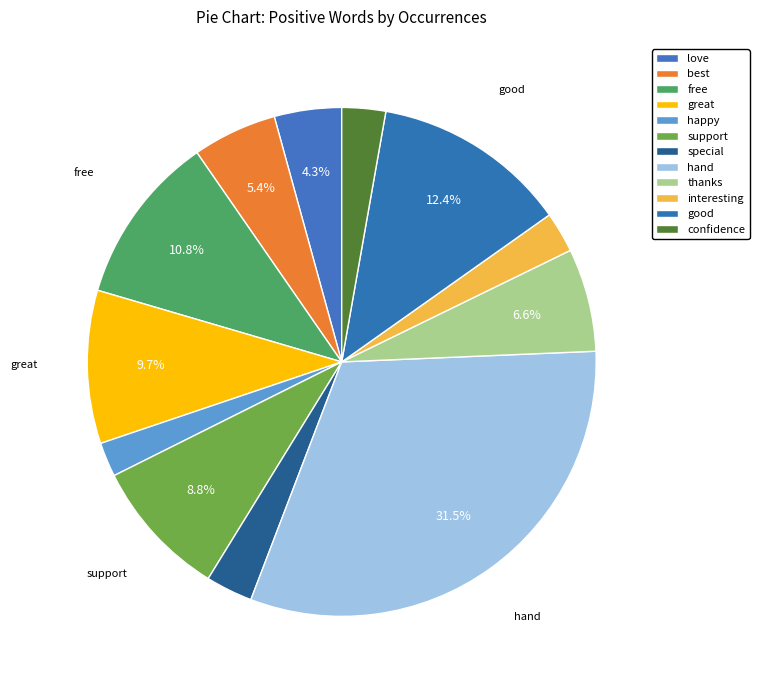

What is the largest slice in the pie chart?

hand